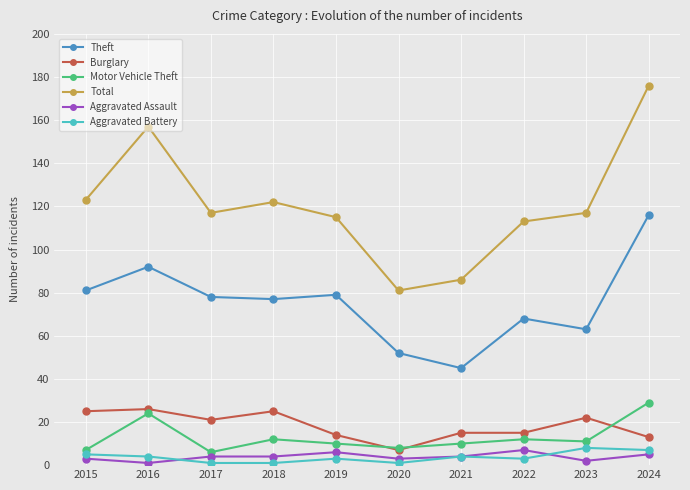

Which label corresponds to the largest value in the chart?

2024